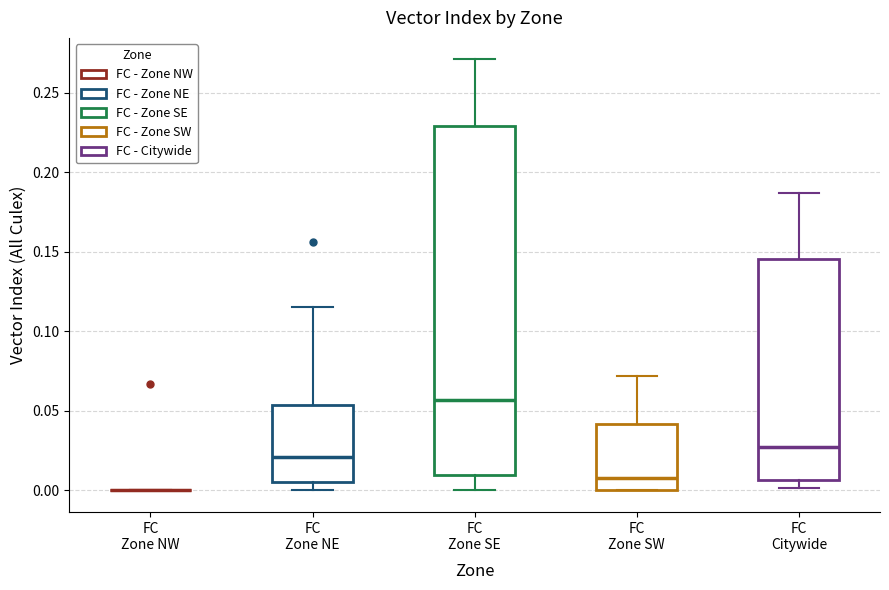

Comparing the boxes themselves (not the whiskers), which one is the tallest?

FC Zone SE